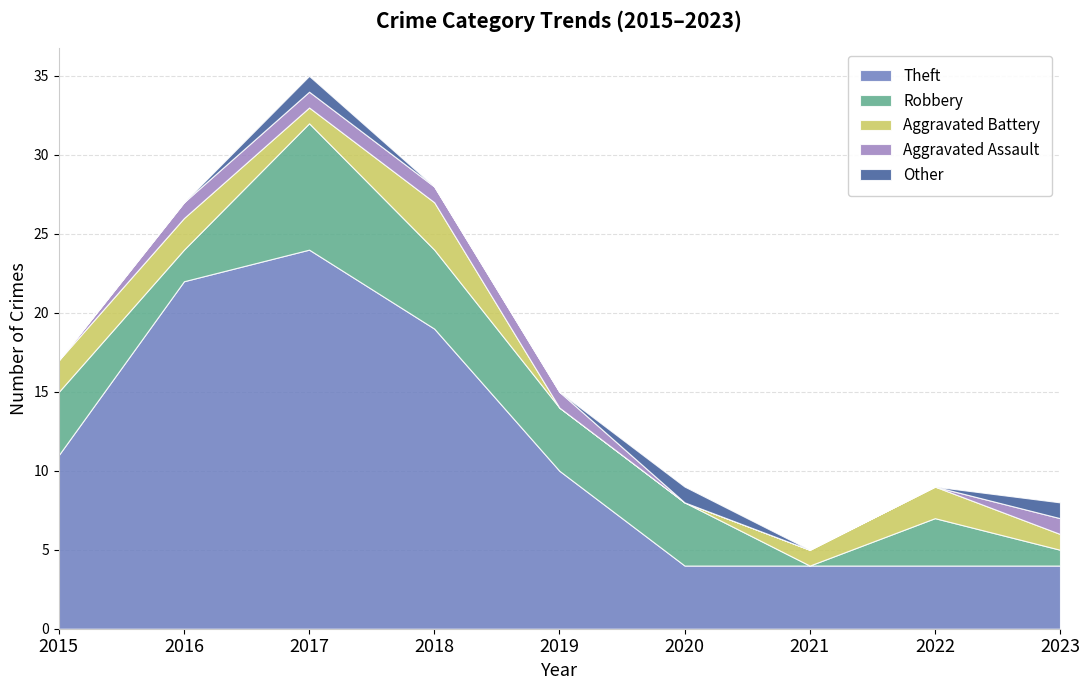

What is the maximum value for Theft?

24